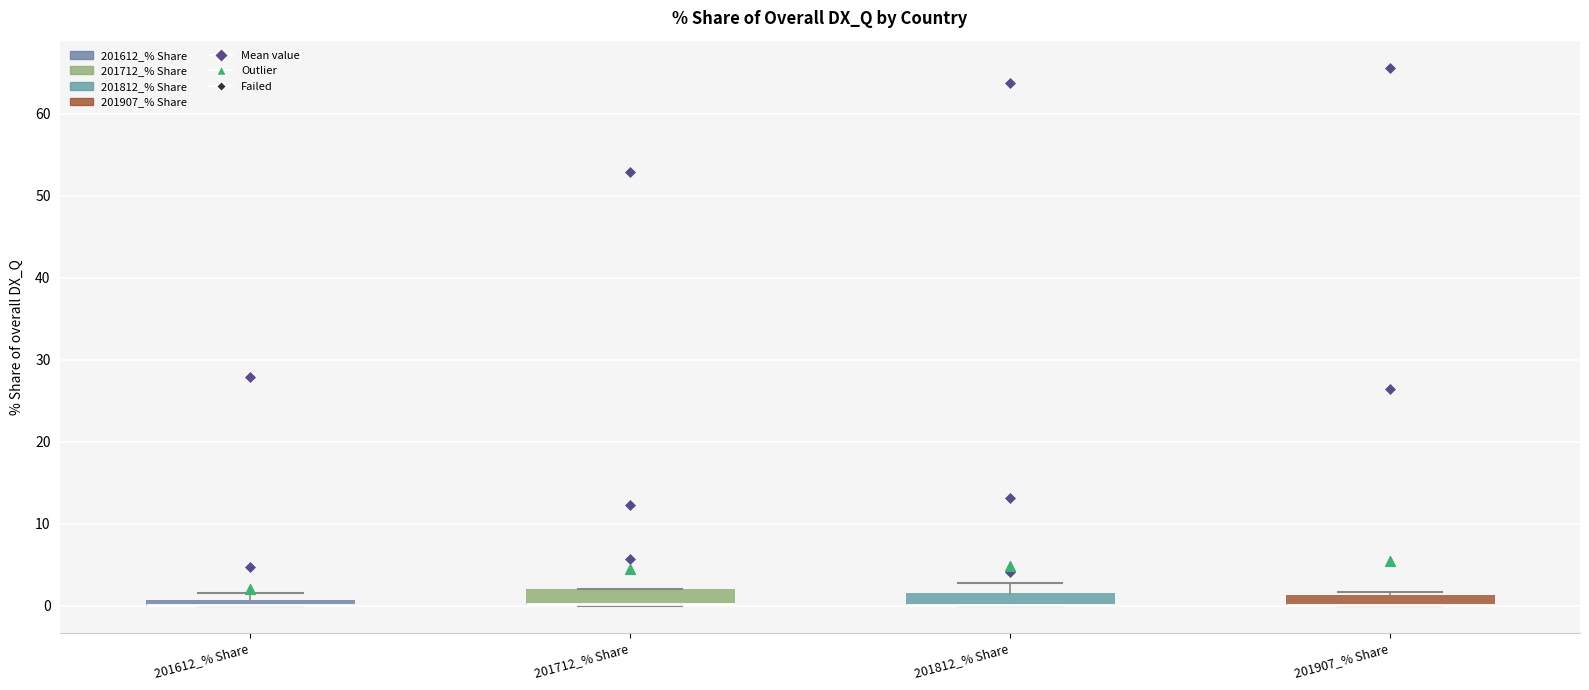

Where is the lower edge of the box for 201712_% Share on the y-axis? The values are not printed on the chart, so give them approximately, as read against the axis.

0